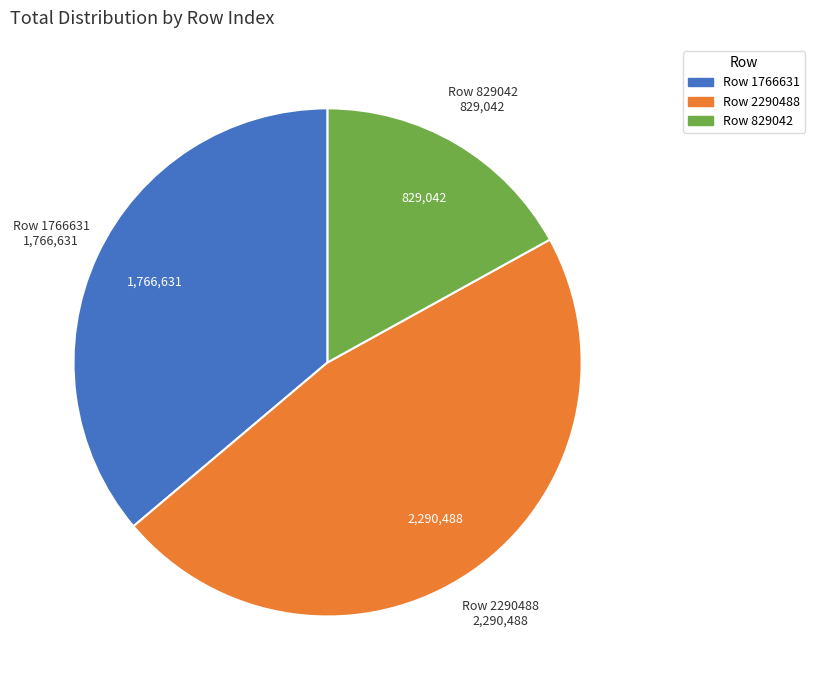

Is there any slice that represents more than half of the pie?

No